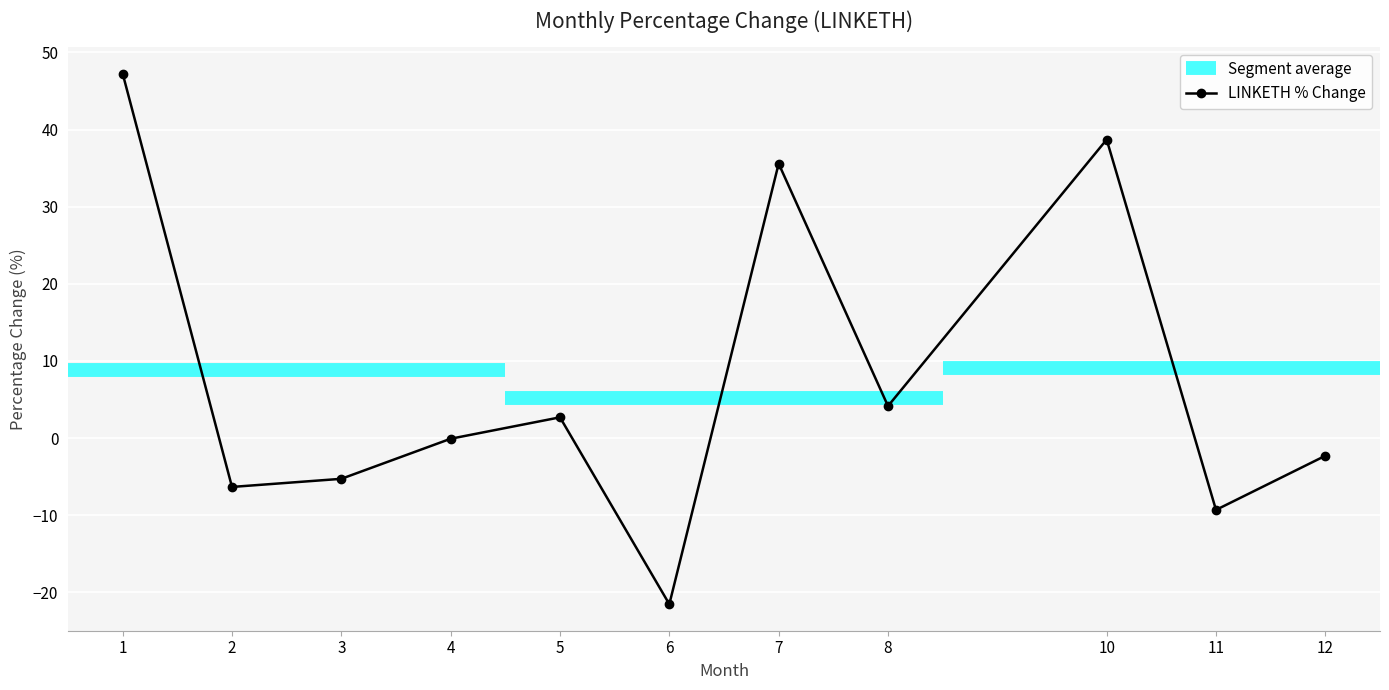

The chart shows a value of -0.1 at 4. True or false?

True